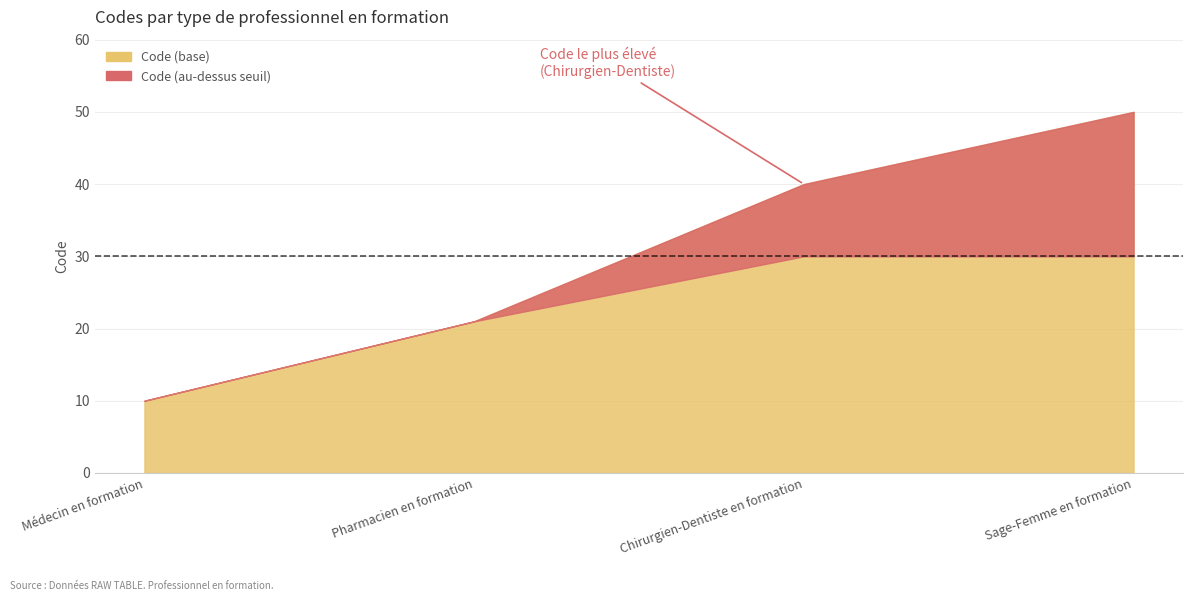

Count the values in the range 21 to 50.

3